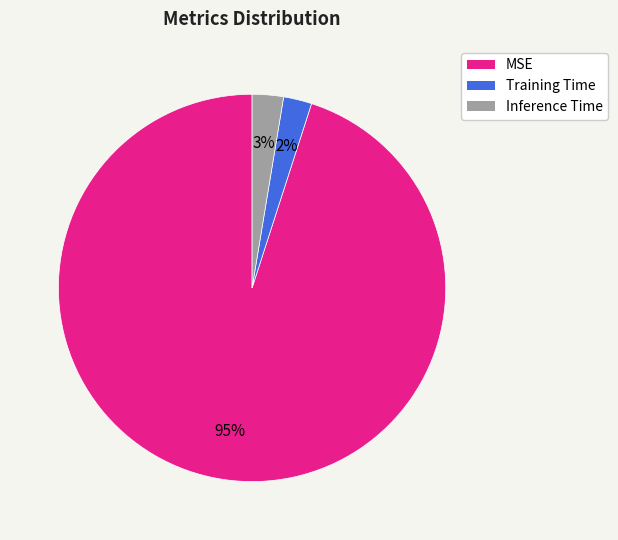

How many segments does this pie chart have?

3